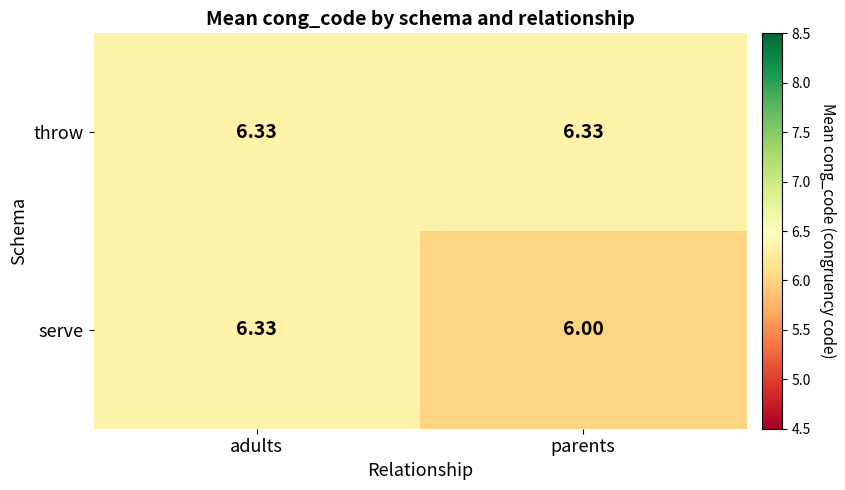

Which series has the largest total across all categories?

throw